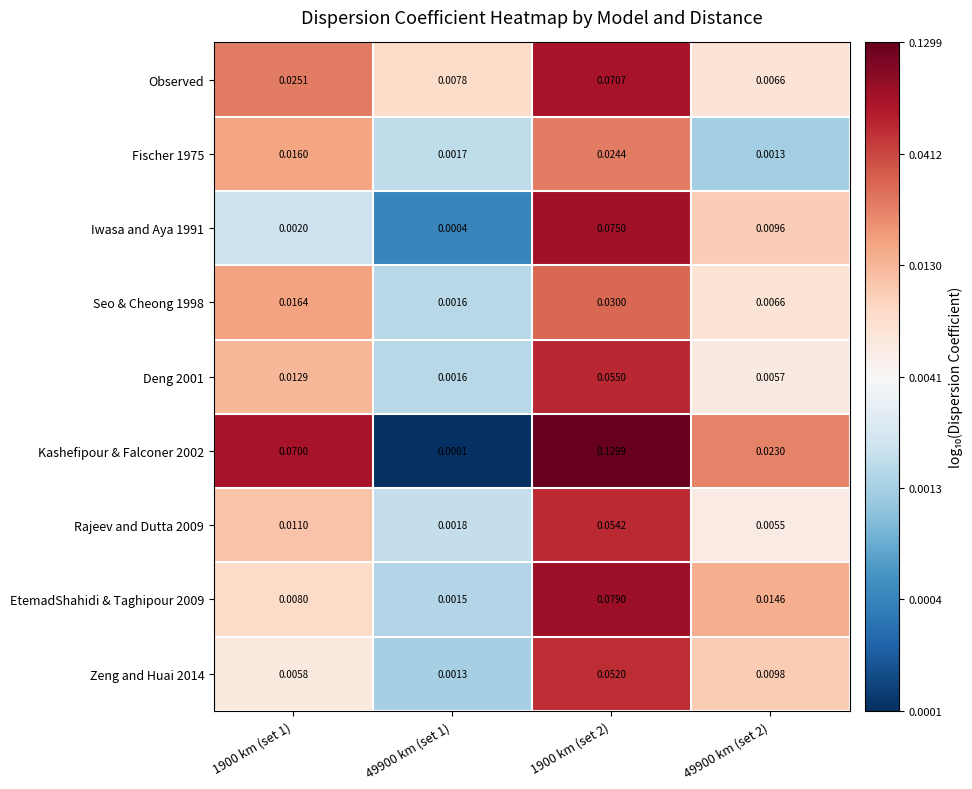

Is the value of Rajeev and Dutta 2009 at 49900 km (set 1) greater than the value of Kashefipour & Falconer 2002 at 1900 km (set 2)?

No